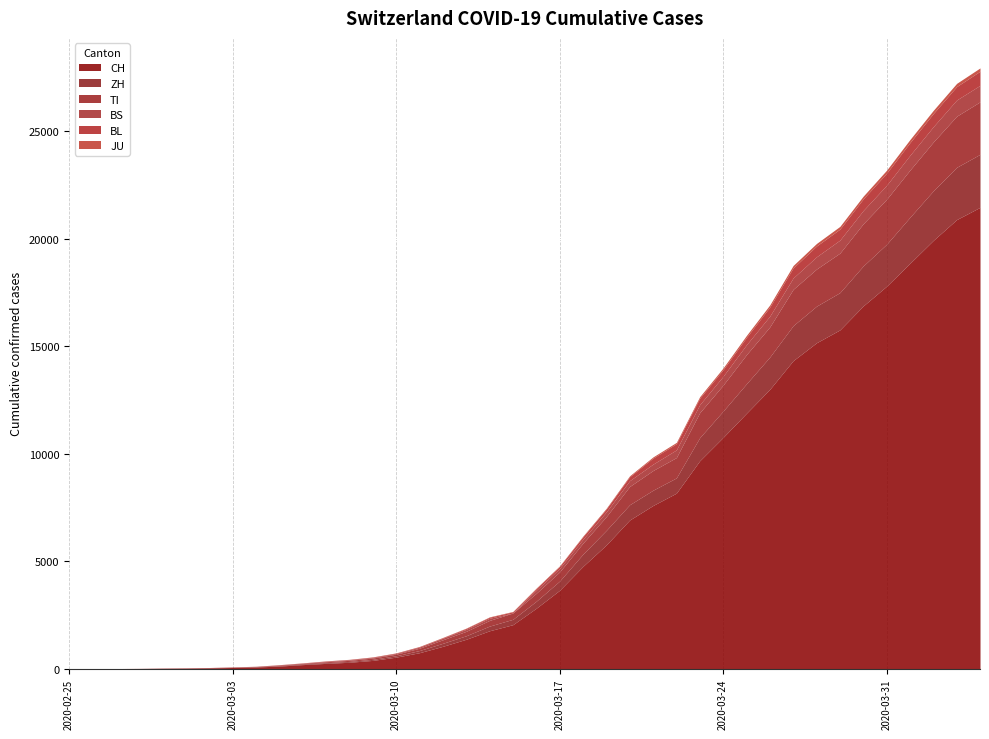

What is the difference between the maximum and minimum values in the JU series?

154